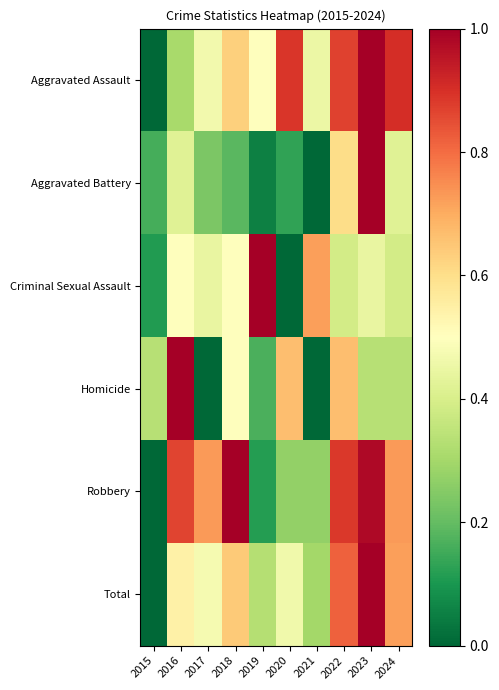

What is the difference between the highest and lowest values at 2024?

0.6